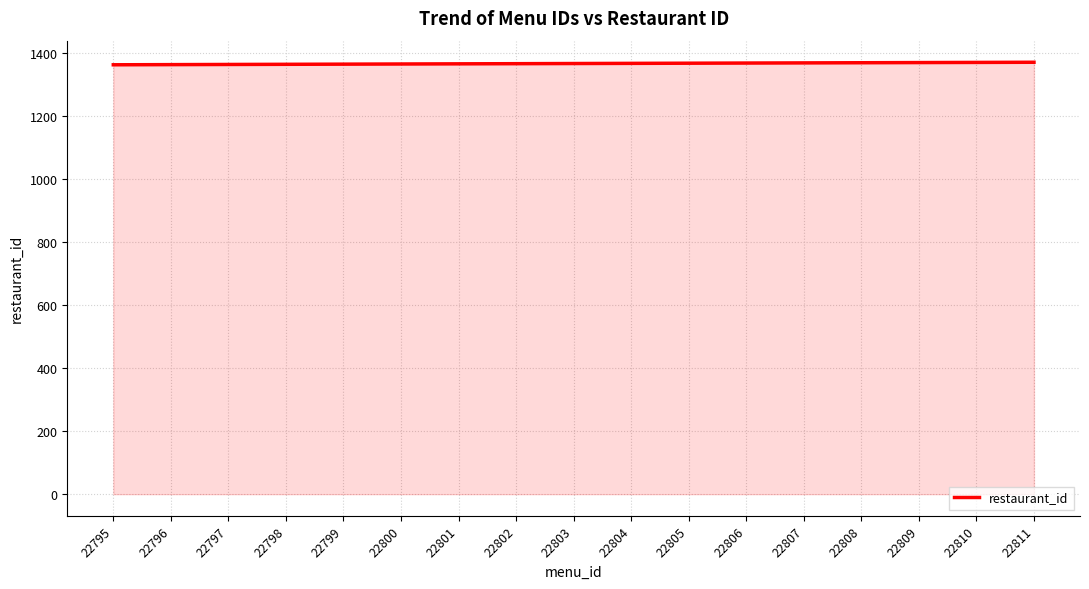

Approximately how many times larger is the value at 22798 compared to 22811?

1.0